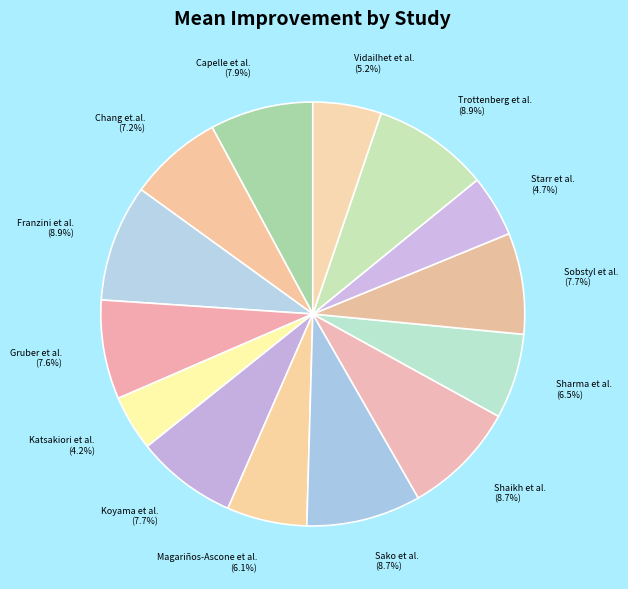

Is the sum of Koyama et al. and Magariños-Ascone et al. greater than half?

No